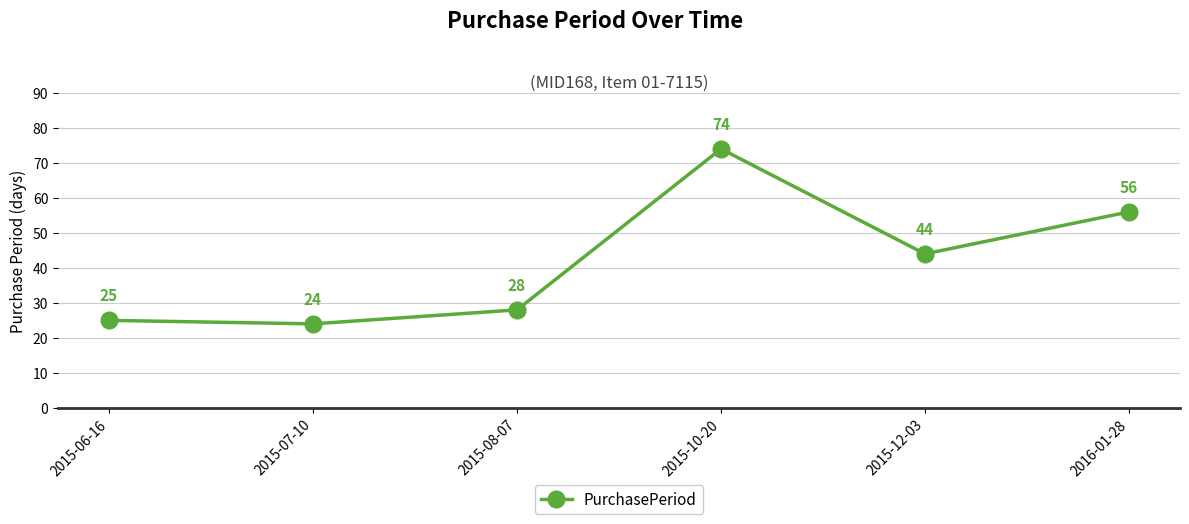

What is the change in value from 2015-10-20 to 2015-12-03?

-30